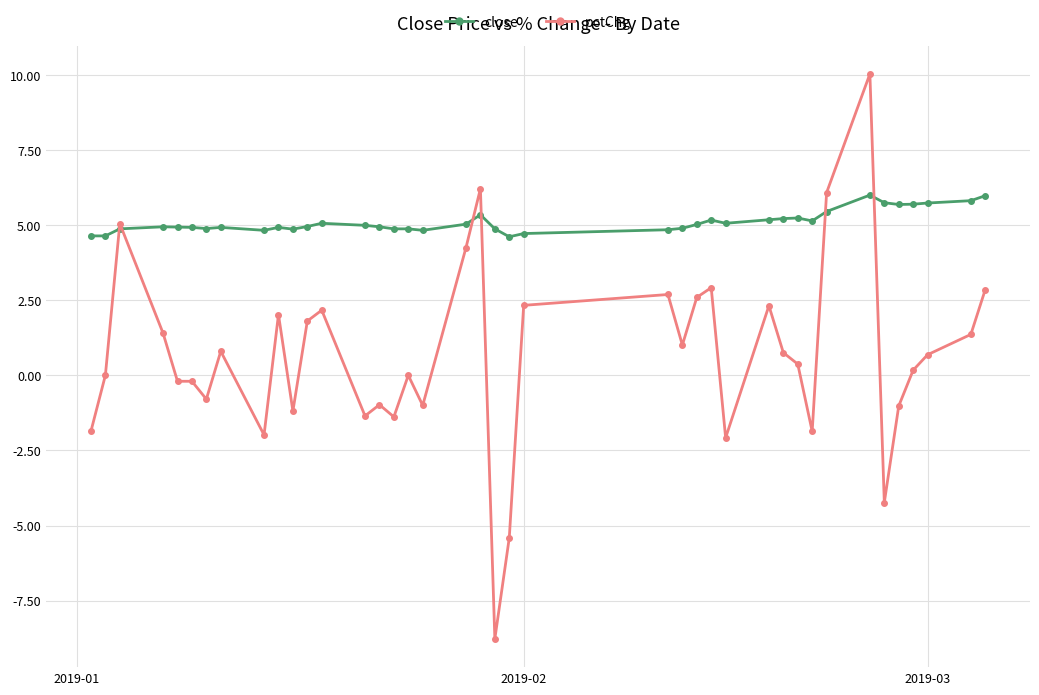

After their last crossing, which series has the higher values: close or pctChg?

close